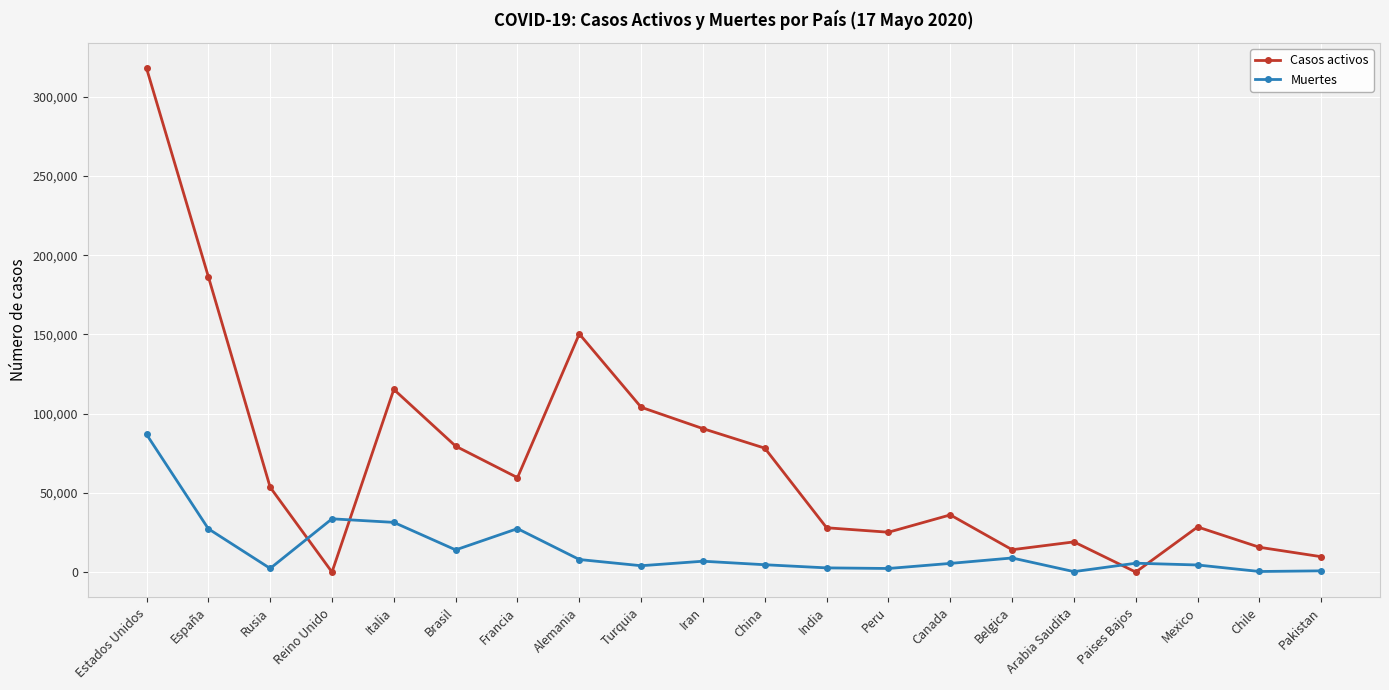

At which category is the sum across all series the highest?

Estados Unidos